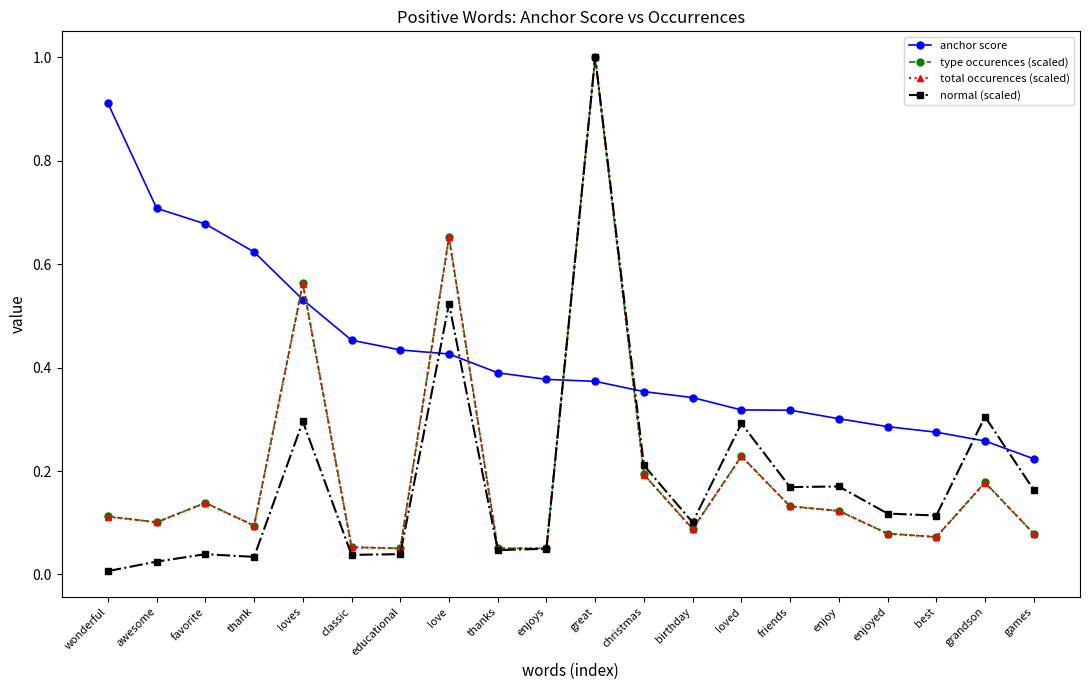

How many lines are shown in the chart?

4